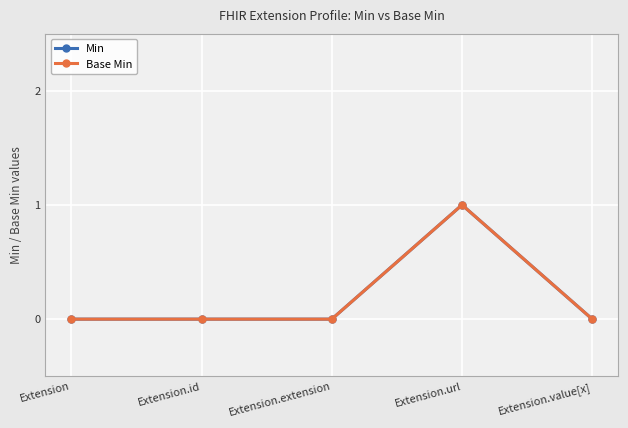

Which series has the largest range (max minus min)?

Min